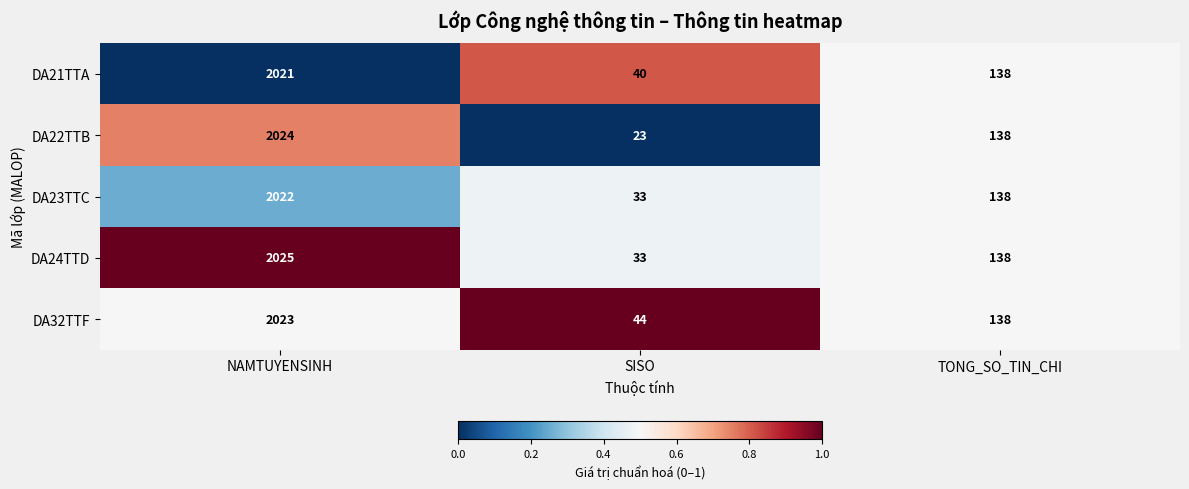

What is the difference between the maximum and second lowest values in the DA24TTD series?

1887